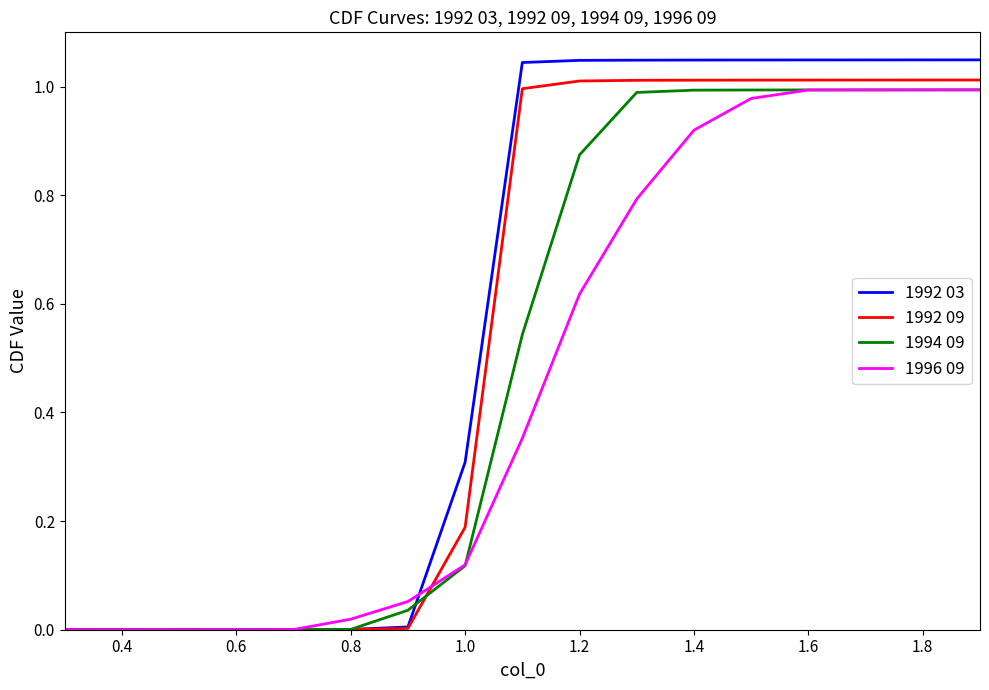

Which series has the largest range (max minus min)?

1992 03